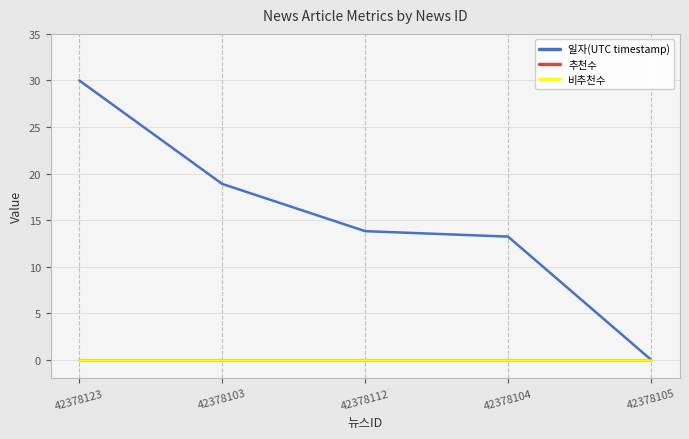

Reading left to right, transcribe all the data shown in this chart.

일자(UTC timestamp): 42378123=30.0	42378103=18.9	42378112=13.8	42378104=13.2	42378105=0.0
추천수: 42378123=0.0	42378103=0.0	42378112=0.0	42378104=0.0	42378105=0.0
비추천수: 42378123=0.0	42378103=0.0	42378112=0.0	42378104=0.0	42378105=0.0